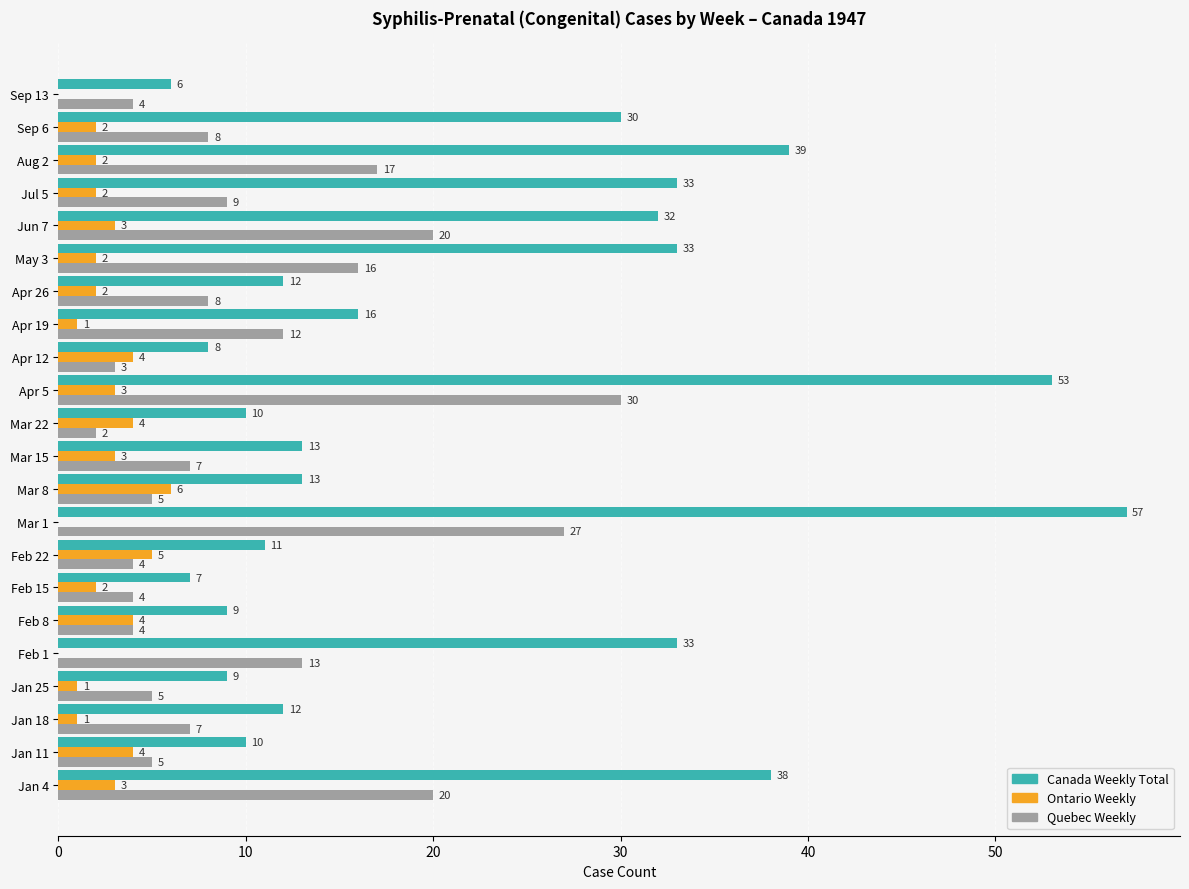

What is the sum of the Quebec Weekly values at Mar 22 and Sep 6?

10